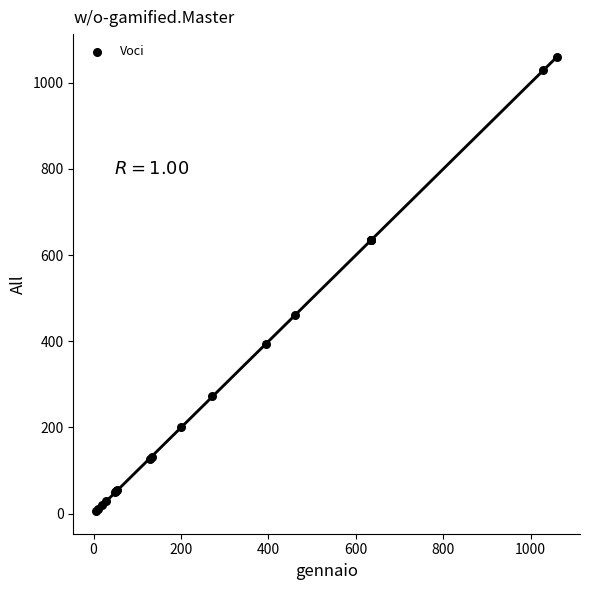

What Y value in the scatter plot is closest to 533?

460.0